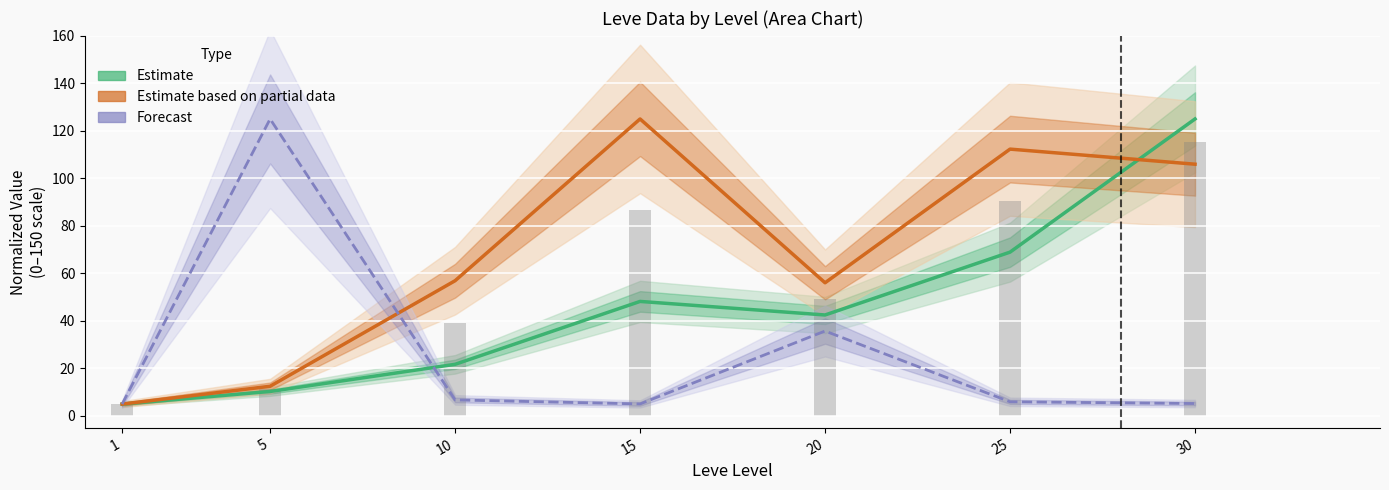

What is the sum of the Forecast values at 10 and 15?

11.8